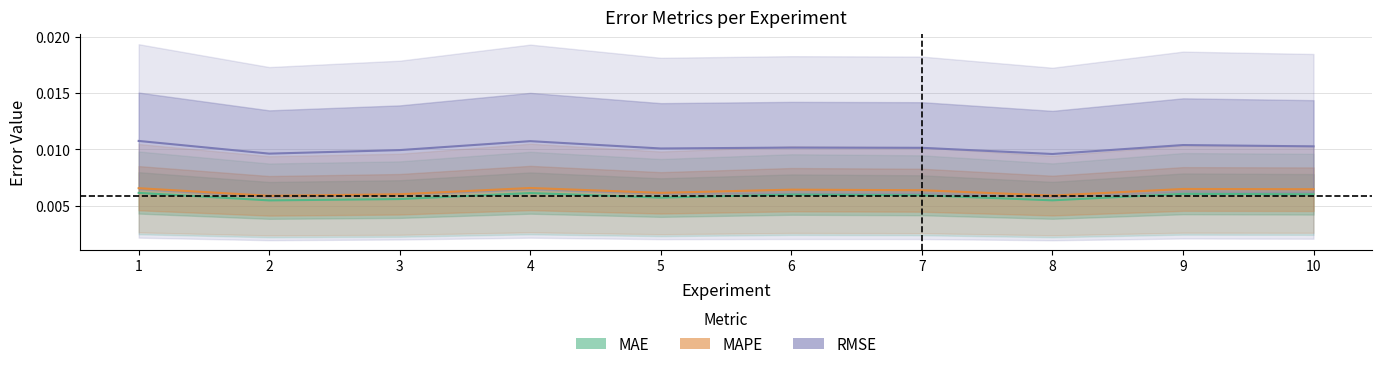

Which label corresponds to the largest value in the chart?

1